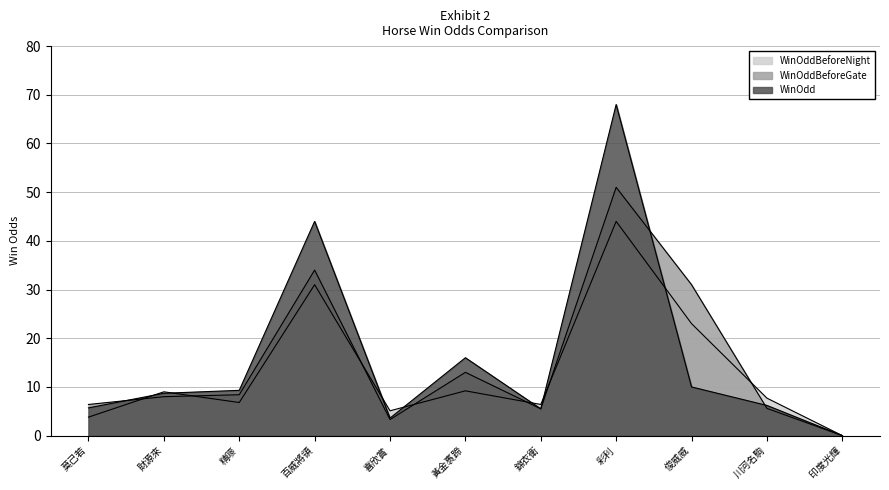

True or false: WinOddBeforeNight and WinOdd intersect in this chart.

True